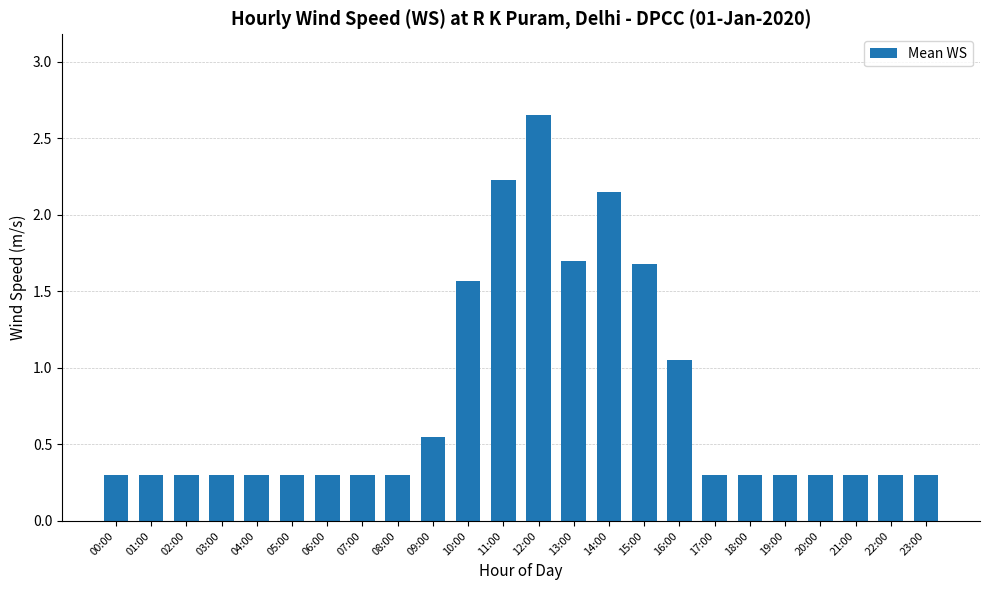

Are the bars horizontal?

No